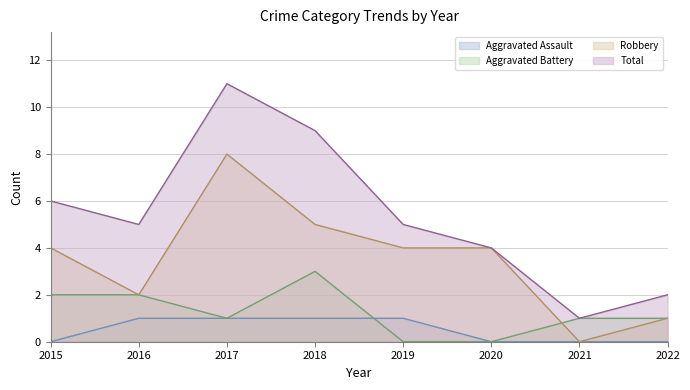

True or false: Aggravated Assault and Total intersect in this chart.

False